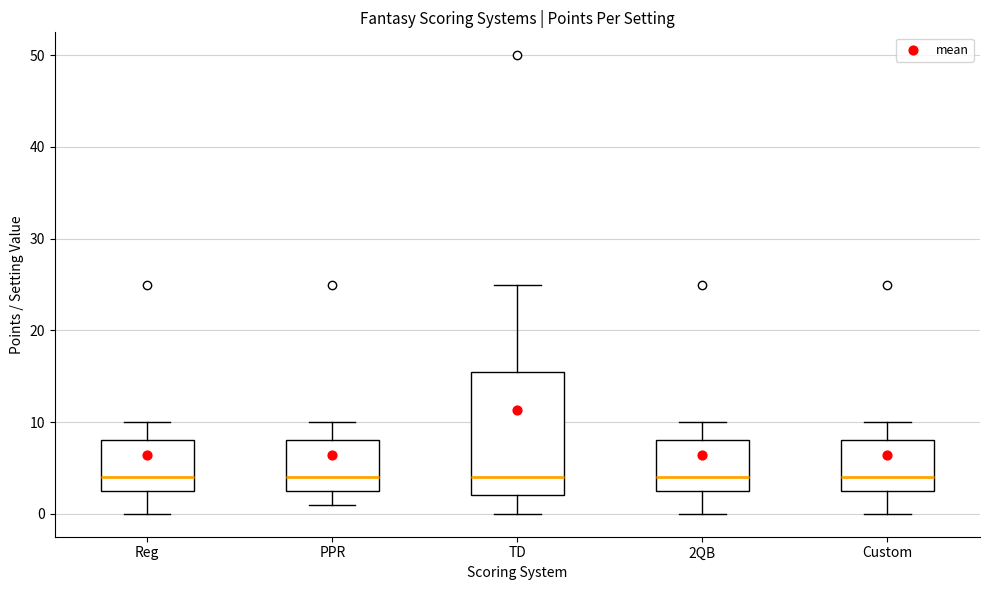

Comparing the boxes themselves (not the whiskers), which one is the tallest?

TD